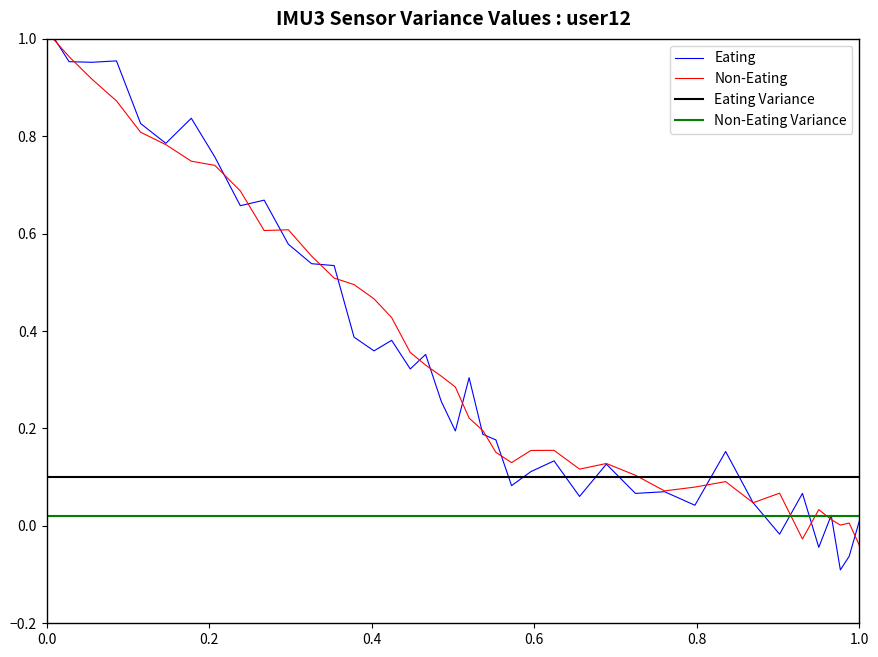

True or false: Eating Variance and Non-Eating Variance cross at least once.

False